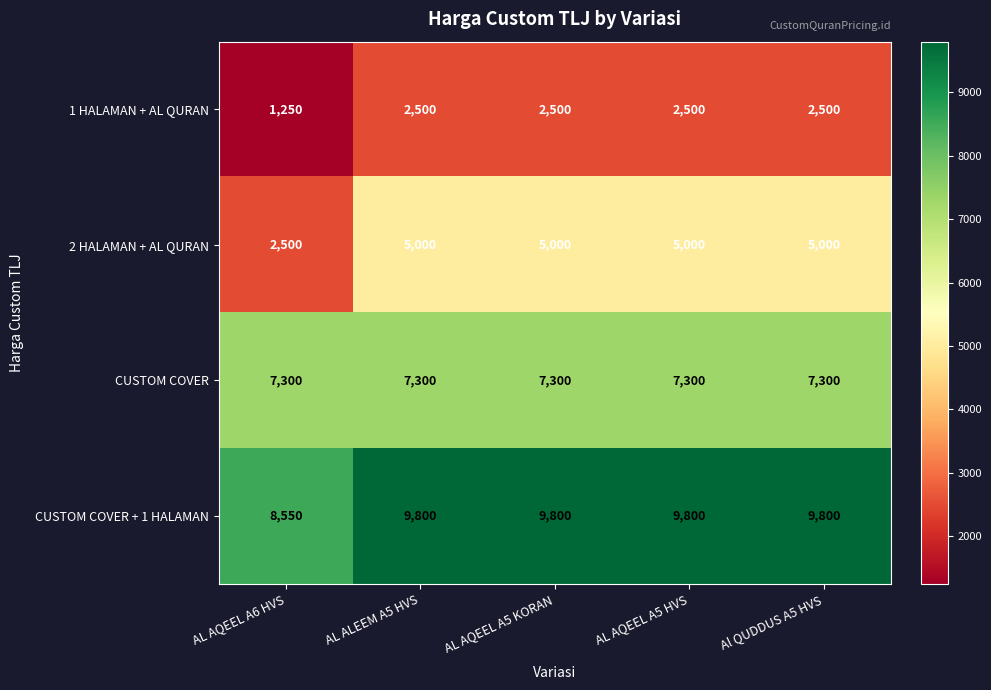

What is the difference between the highest and lowest values at AL AQEEL A5 KORAN?

7300